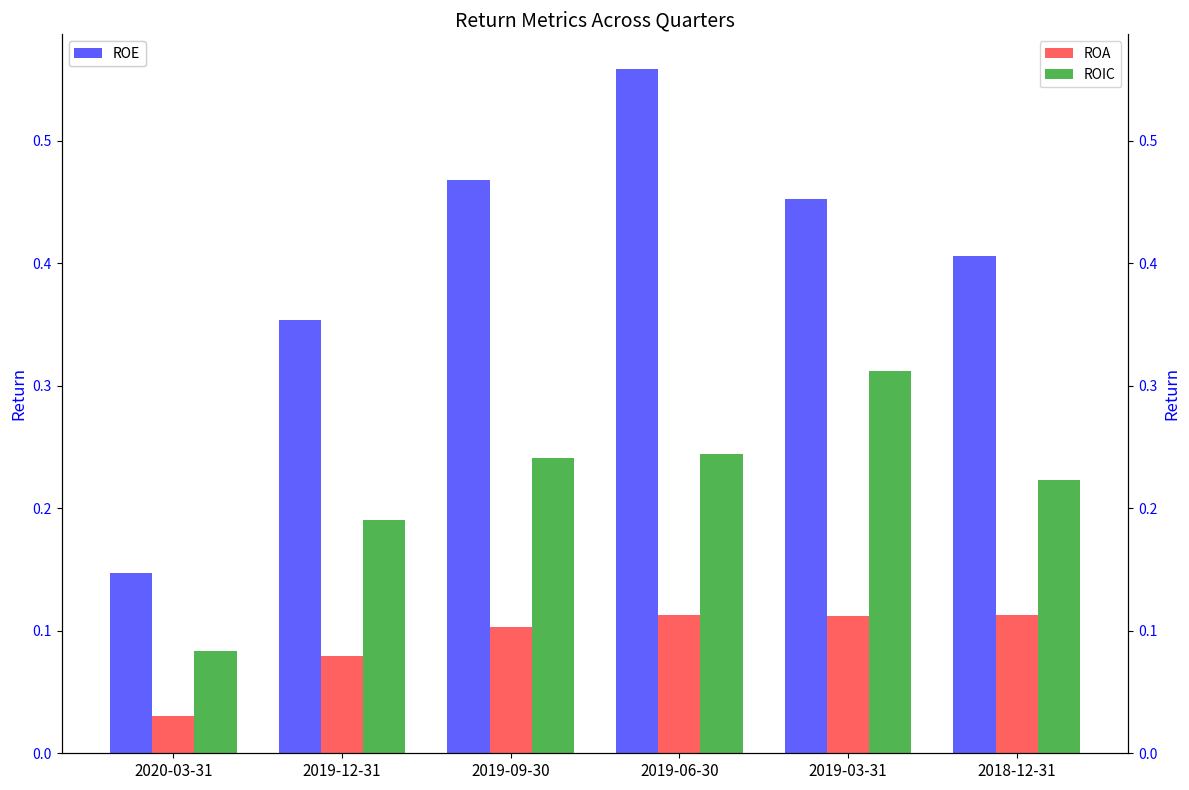

Where is ROA nearest to the value 0?

2020-03-31